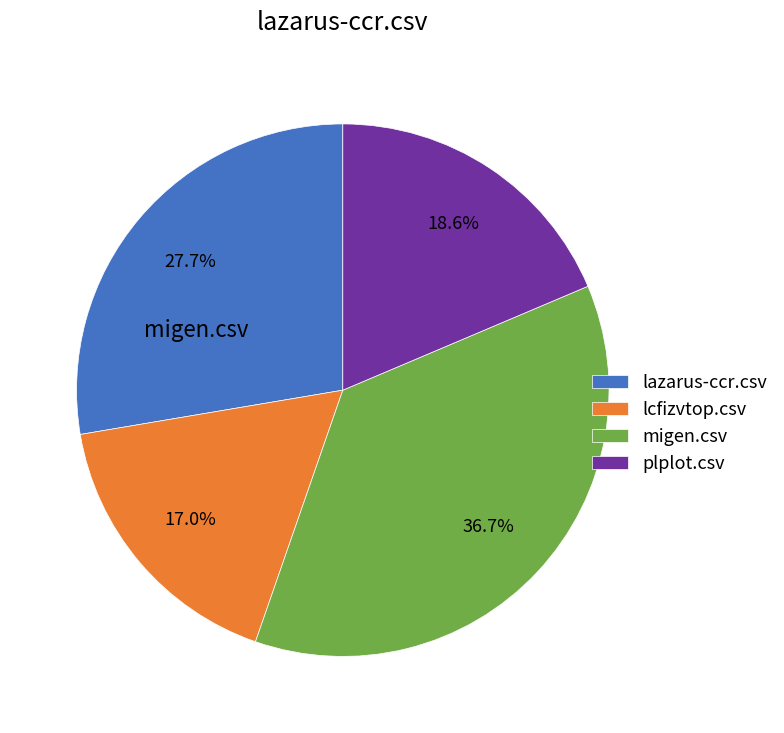

Is there any slice that represents more than half of the pie?

No